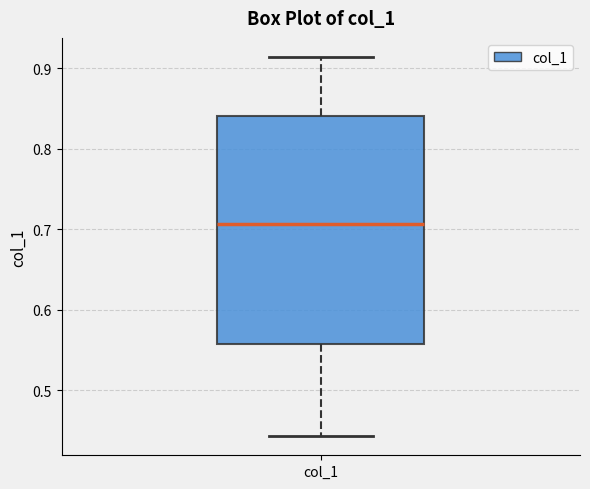

Transcribe this box plot: give where the median line is, the range the box spans, and where the two whiskers end, as read against the y-axis. The values are not printed on the chart, so give them approximately, as read against the axis.

median 0.71, box 0.56 to 0.84, whiskers 0.44 to 0.91